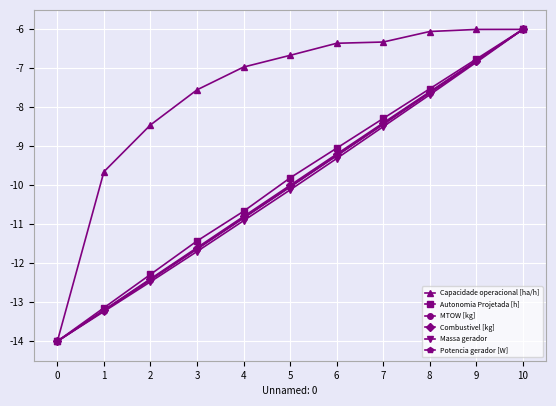

What is the value of the Potencia gerador [W] point at the 6th from the left?

-10.0